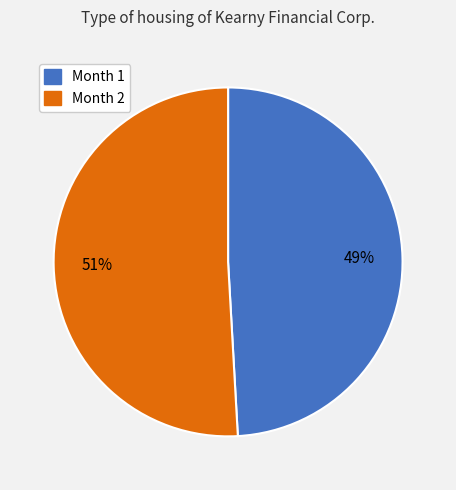

To the nearest percent, what is the difference between the largest and smallest slice percentages?

2%